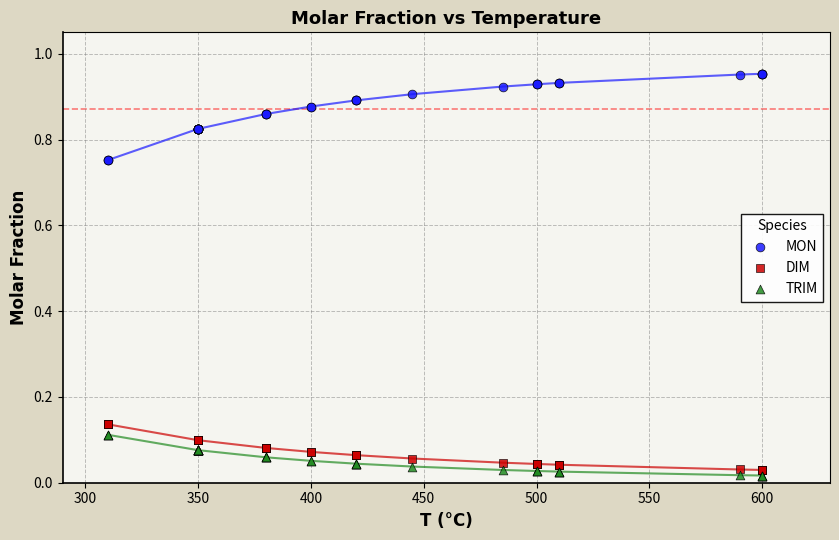

What are all the series names shown in the legend?

MON, DIM, TRIM